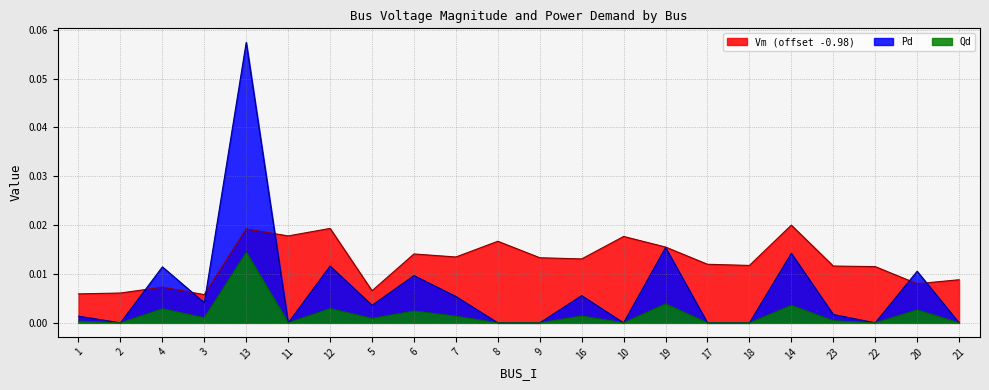

What are all the series names shown in the legend?

Vm (offset -0.98), Pd, Qd